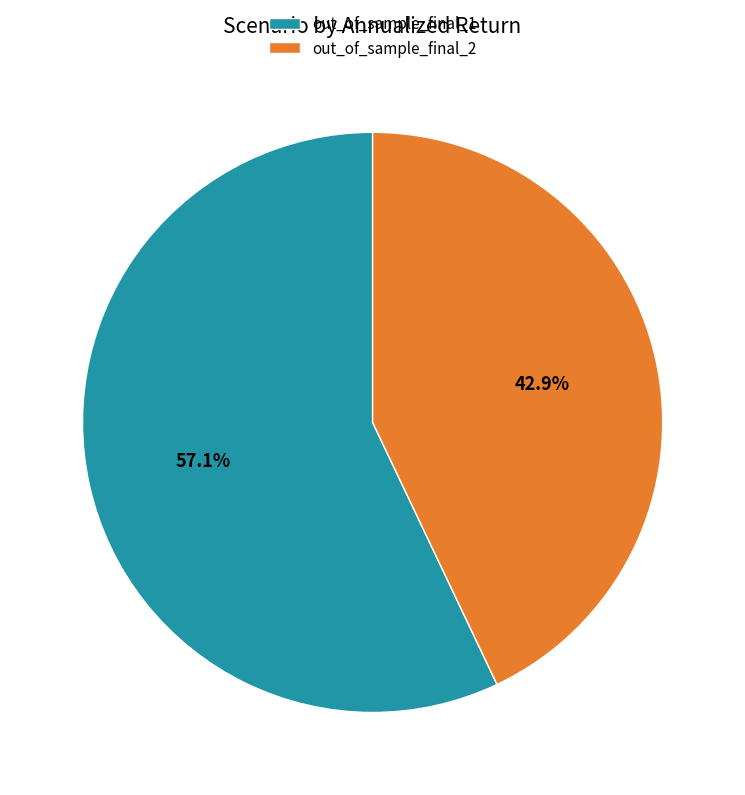

To the nearest percent, what percentage of the pie is out_of_sample_final_2?

43%